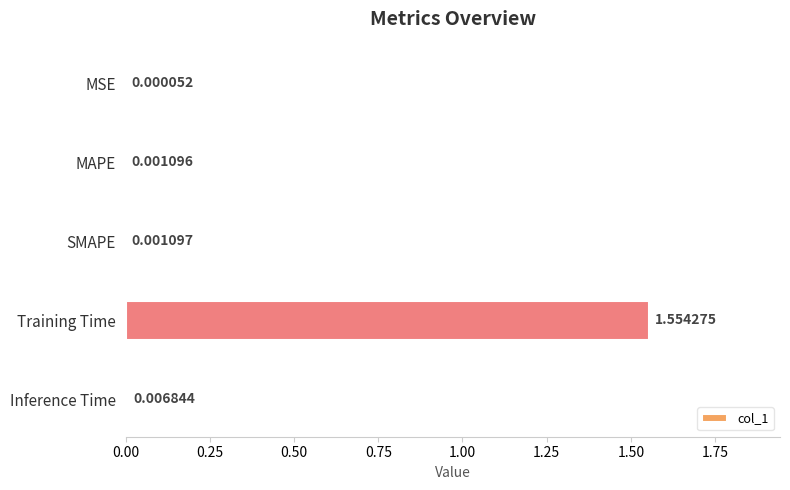

What is the change in value from MAPE to Training Time?

+1.6